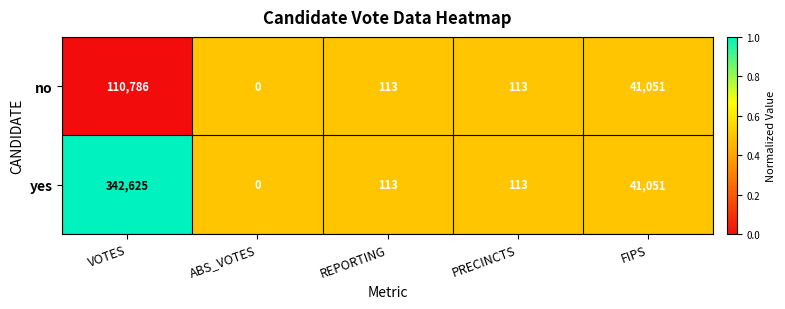

Rank the series by their average value, from lowest to highest.

no, yes